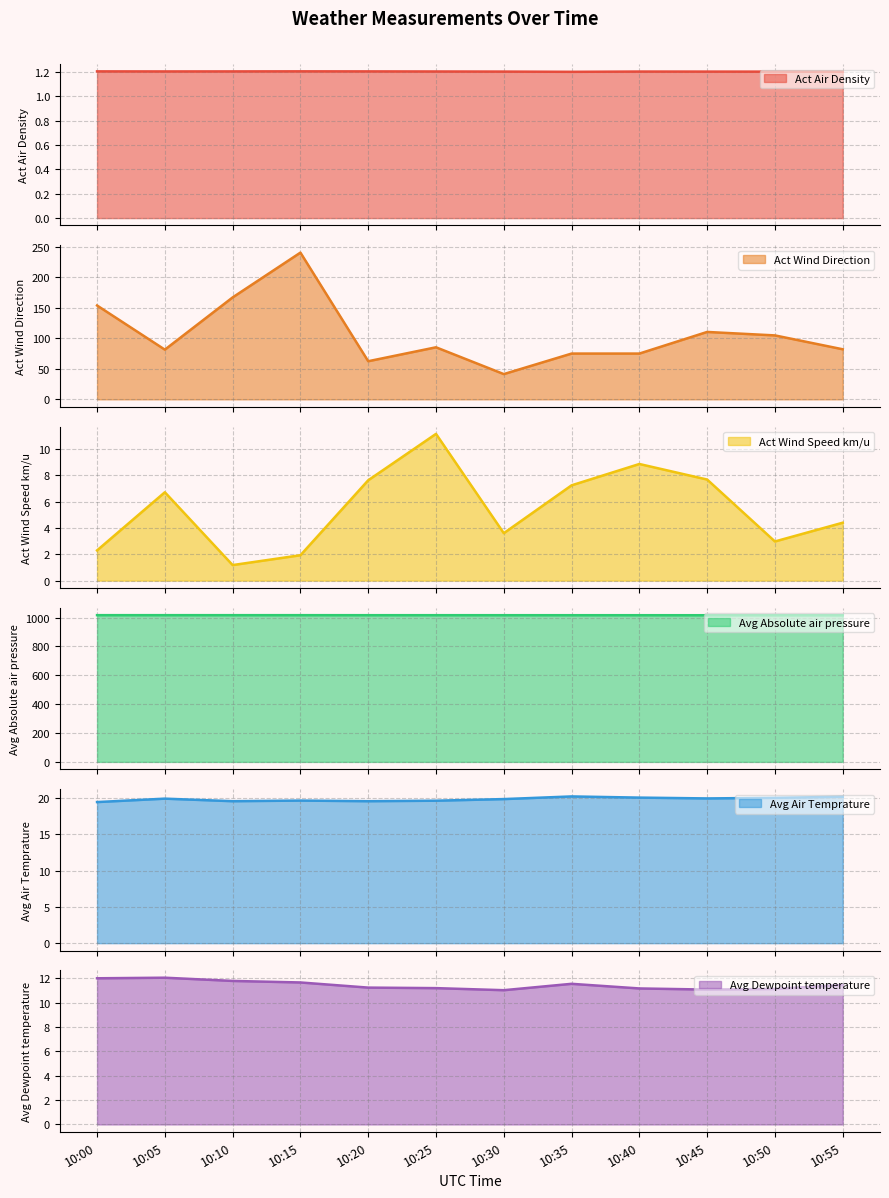

Rank the series by their maximum value, from lowest to highest.

Act Air Density, Act Wind Speed km/u, Avg Dewpoint temperature, Avg Air Temprature, Act Wind Direction, Avg Absolute air pressure